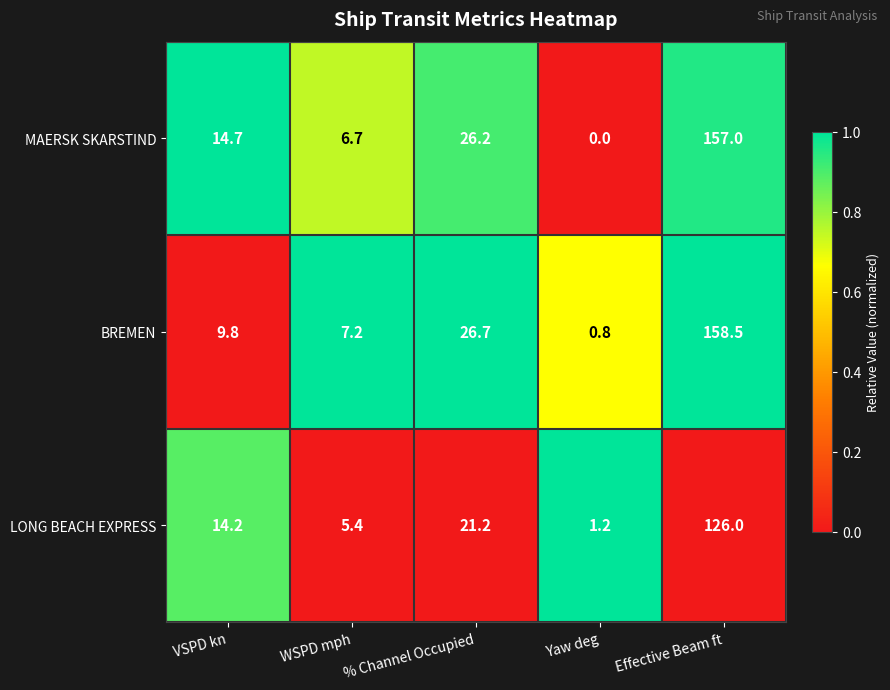

What is the lowest value of the BREMEN series?

0.8